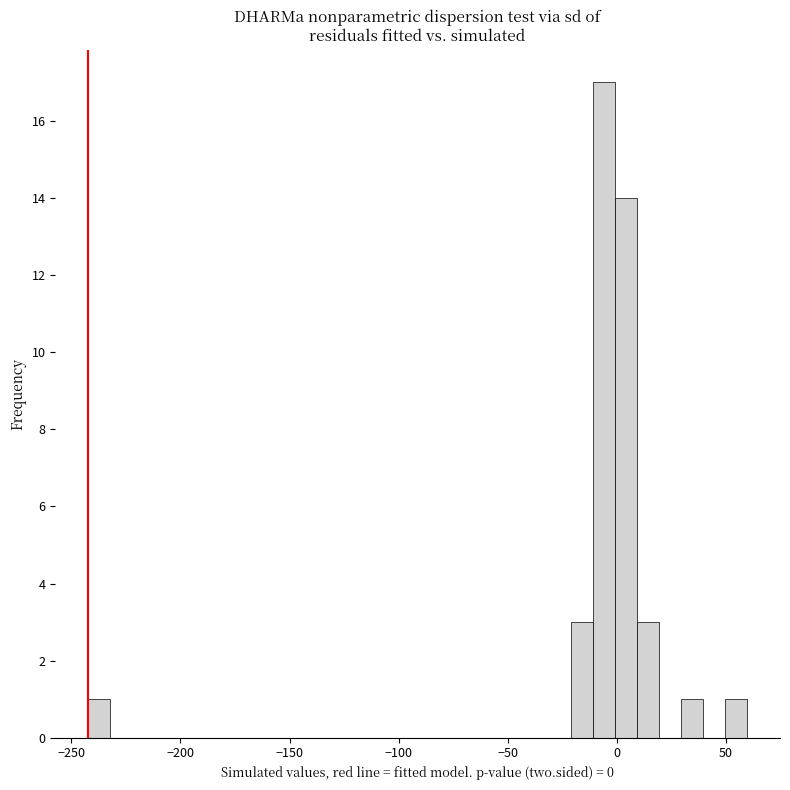

Around what value on the x-axis is the tallest bar? Give the approximate position of its centre, as read against the axis.

-5